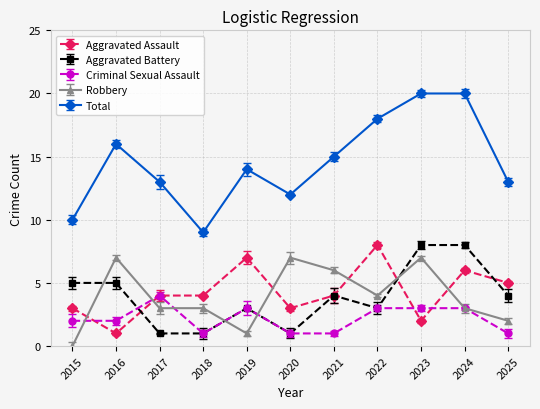

Reading right to left, list all the values displayed in this chart.

Aggravated Assault: 2025=5	2024=6	2023=2	2022=8	2021=4	2020=3	2019=7	2018=4	2017=4	2016=1	2015=3
Aggravated Battery: 2025=4	2024=8	2023=8	2022=3	2021=4	2020=1	2019=3	2018=1	2017=1	2016=5	2015=5
Criminal Sexual Assault: 2025=1	2024=3	2023=3	2022=3	2021=1	2020=1	2019=3	2018=1	2017=4	2016=2	2015=2
Robbery: 2025=2	2024=3	2023=7	2022=4	2021=6	2020=7	2019=1	2018=3	2017=3	2016=7	2015=0
Total: 2025=13	2024=20	2023=20	2022=18	2021=15	2020=12	2019=14	2018=9	2017=13	2016=16	2015=10